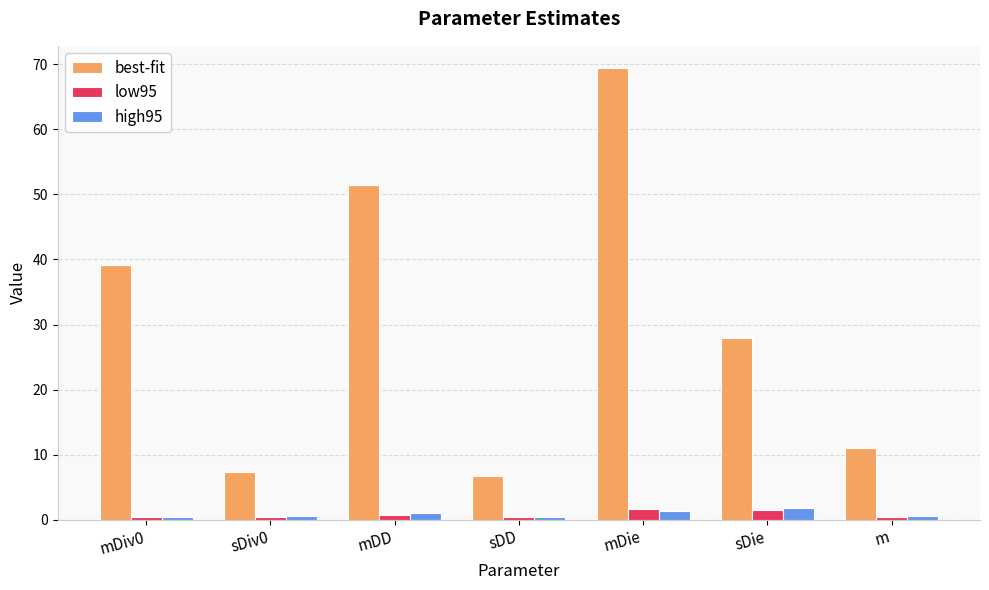

How many bars are there in each group?

3